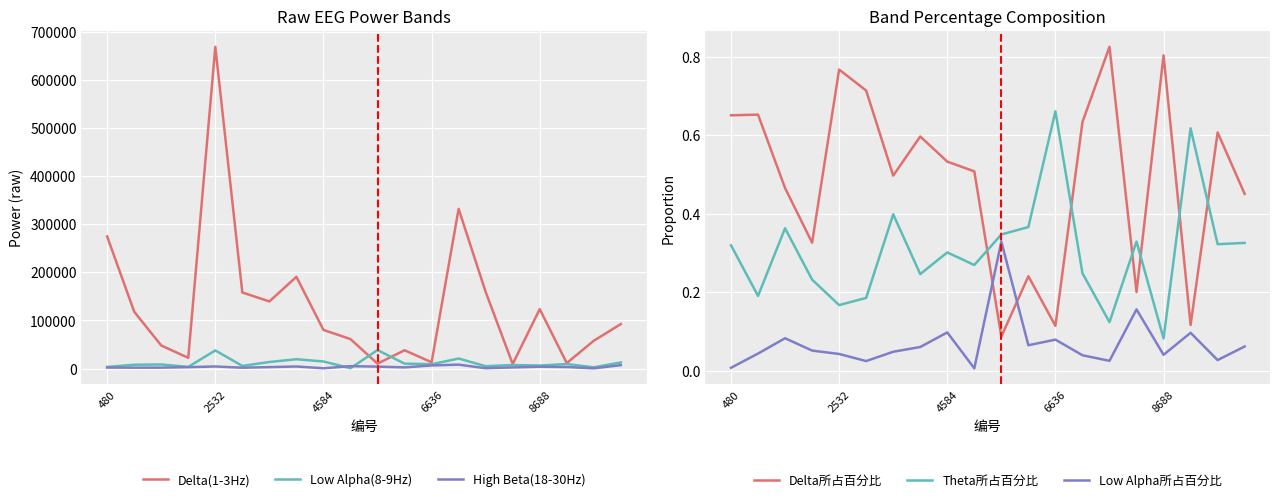

How many values in the Delta(1-3Hz) series exceed 92614?

9